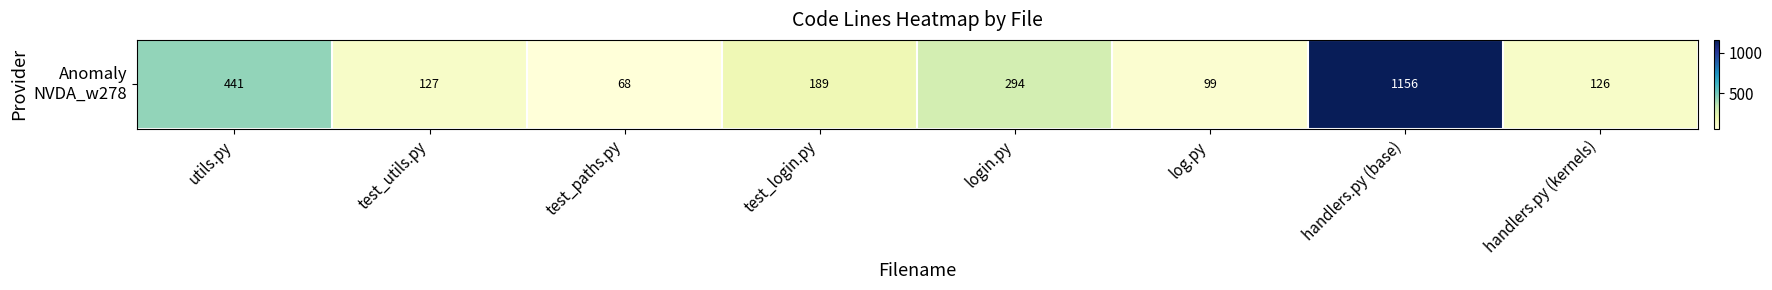

What is the change in value from utils.py to login.py?

-147